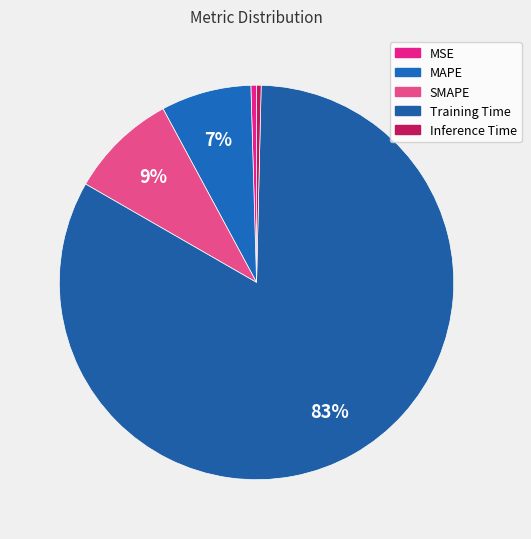

Do SMAPE and MSE together represent more than half of the pie?

No